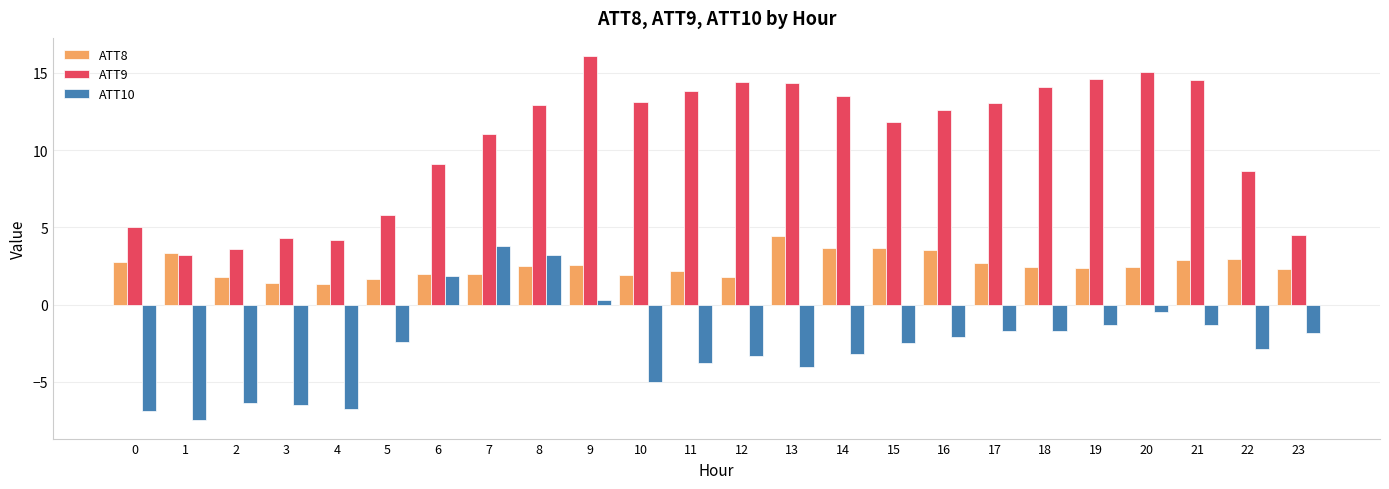

What is the highest value of the ATT10 series?

3.8